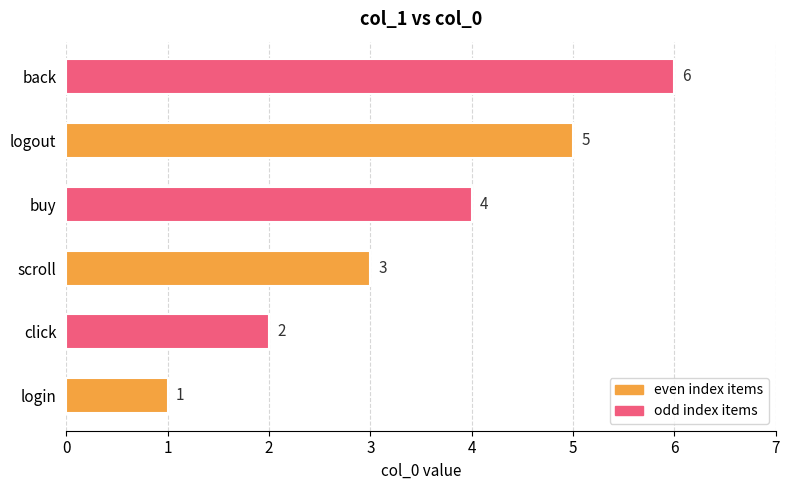

Is it true that the value at back is 8?

False